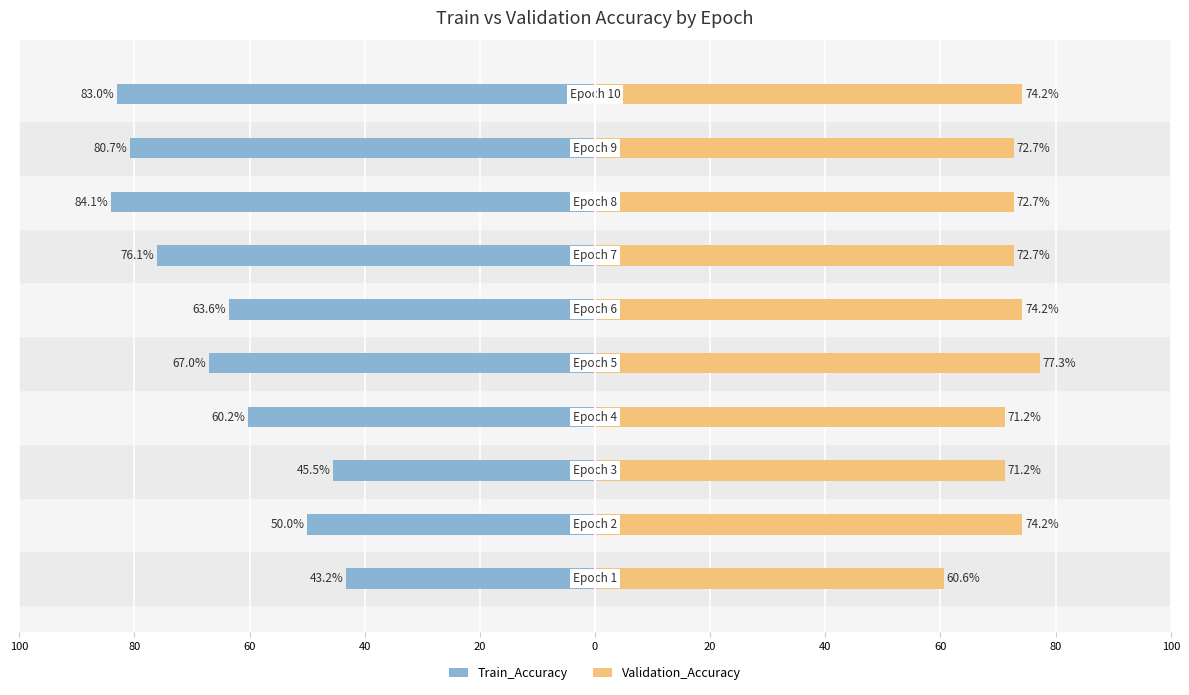

How many bars are there in each group?

2